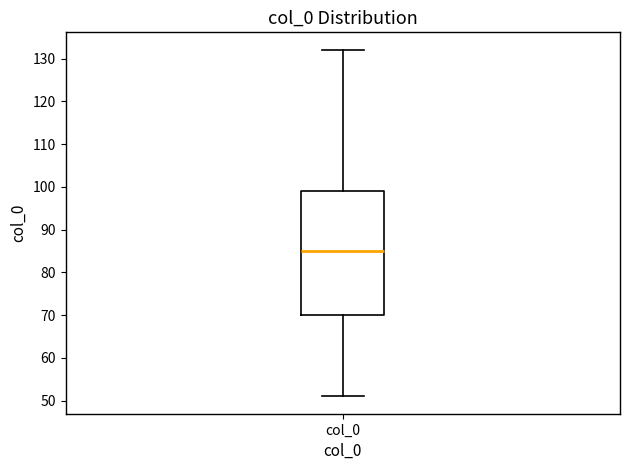

Read this box plot against the y-axis: the position of the median line, the range covered by the box, and the ends of both whiskers. The values are not printed on the chart, so give them approximately, as read against the axis.

median 85, box 70 to 99, whiskers 51 to 132